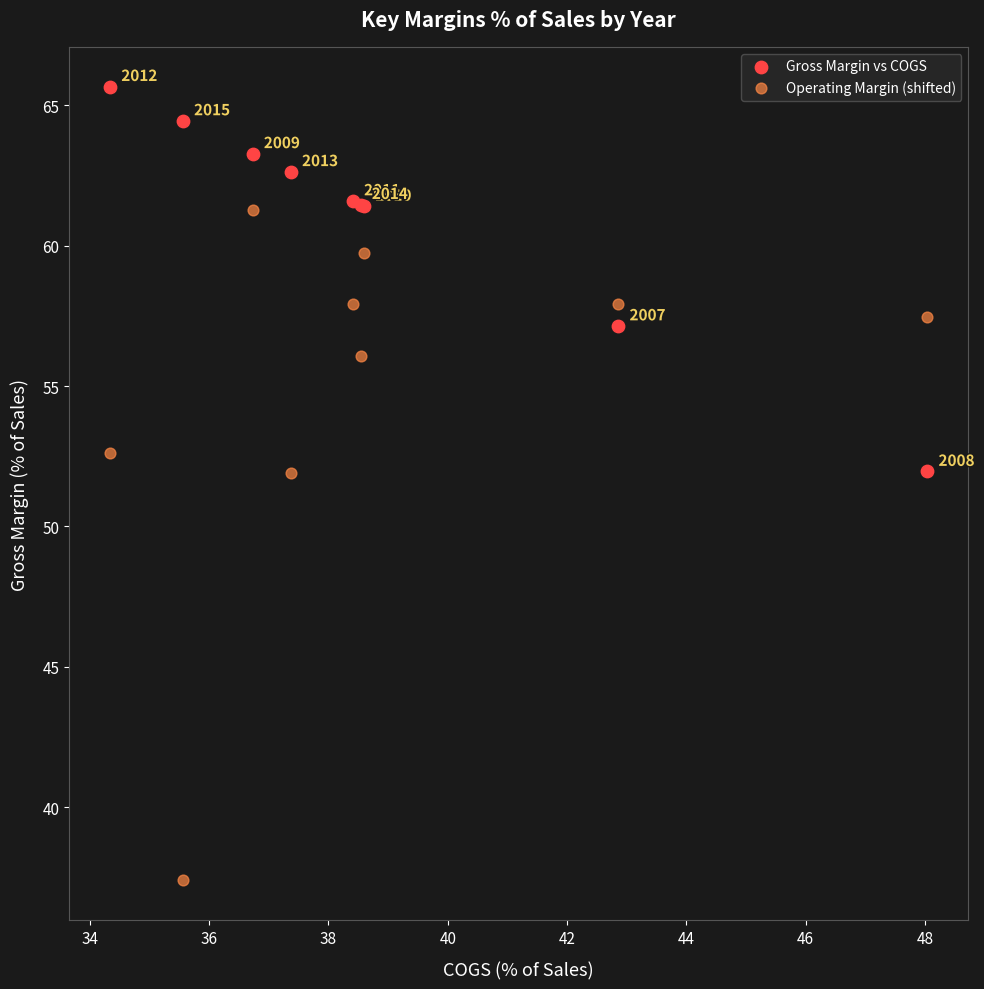

Which series reaches the maximum Y coordinate?

Gross Margin vs COGS